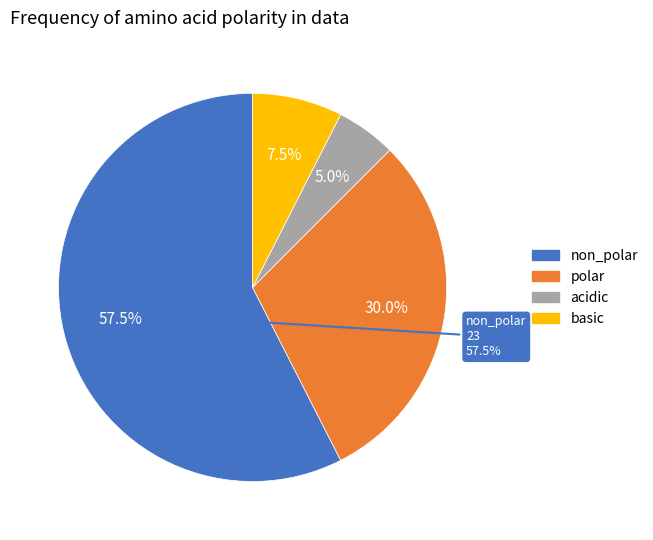

Which category accounts for the majority?

non_polar